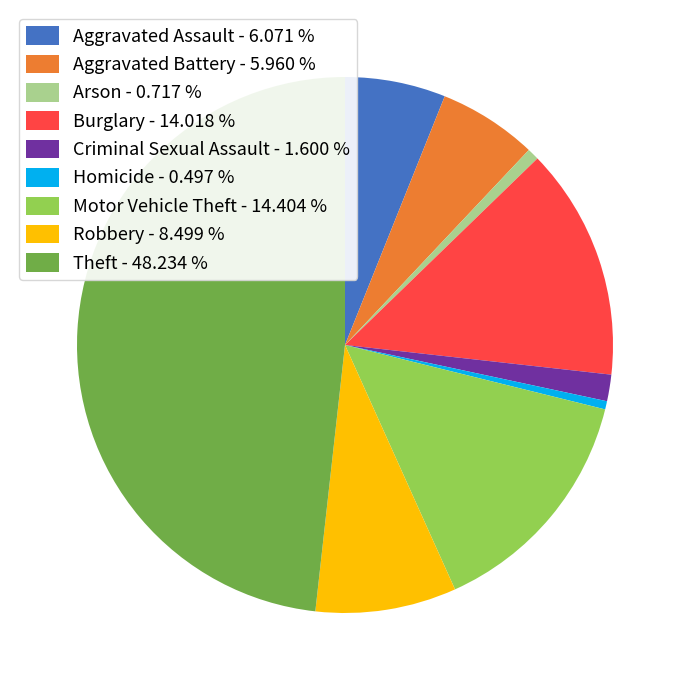

Between Criminal Sexual Assault - 1.600 % and Robbery - 8.499 %, which is larger?

Robbery - 8.499 %